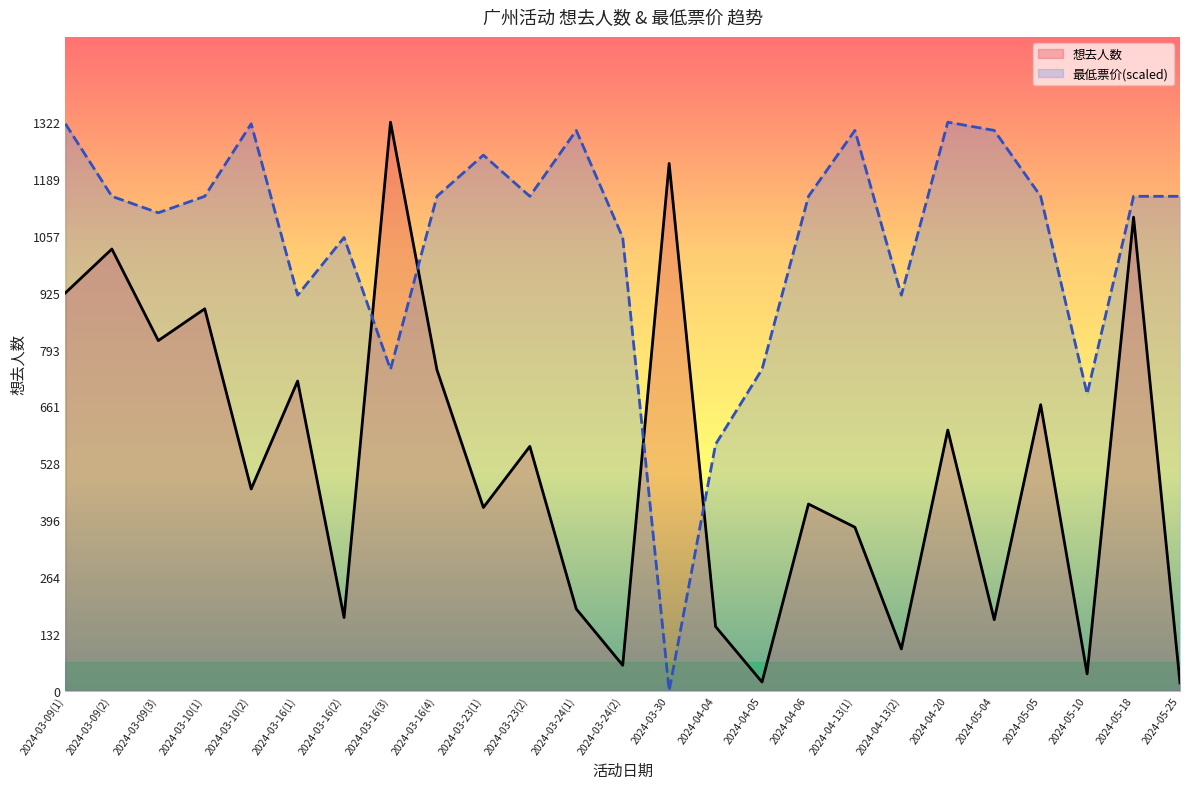

How many interior local peaks does the 想去人数 series have?

10